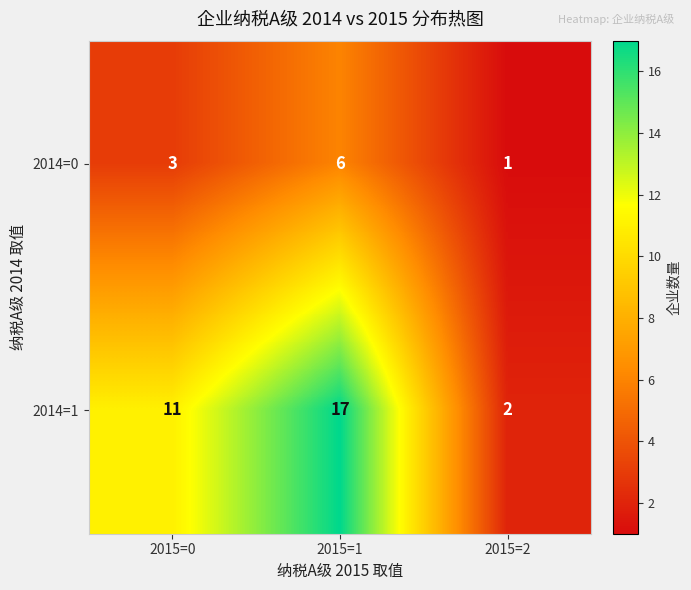

What value does the 2014=1 series have at 2015=0, to the nearest 10?

10